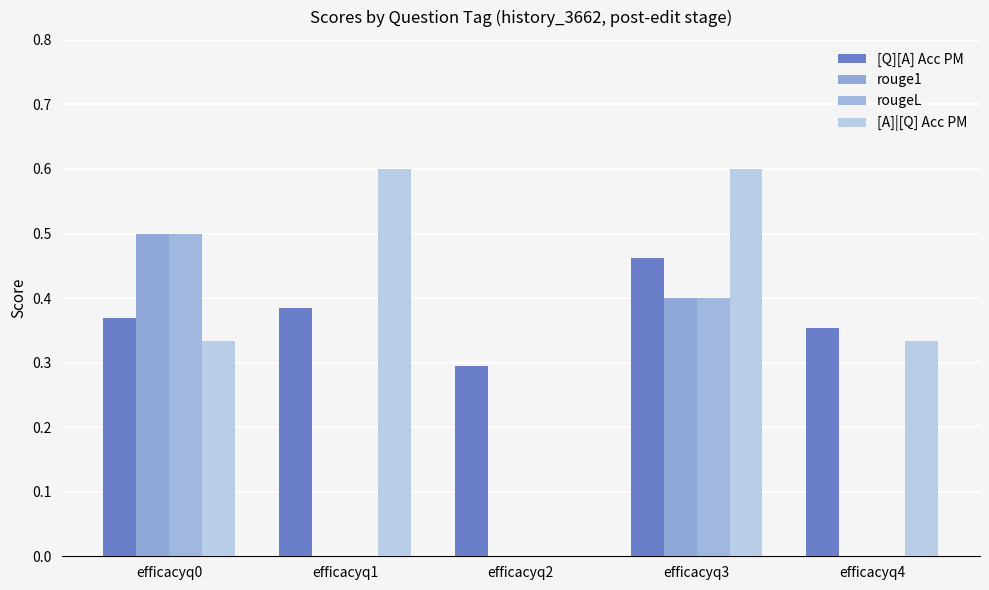

What is the difference between the maximum and minimum values in the rougeL series?

0.5